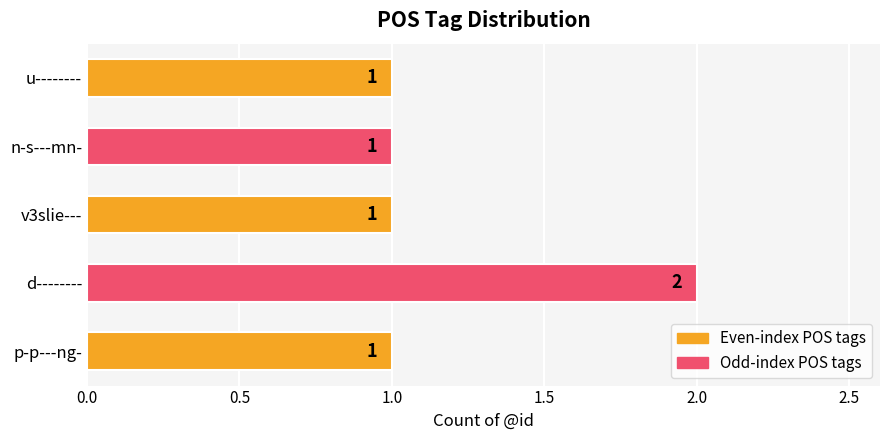

What is the sum of all values?

6